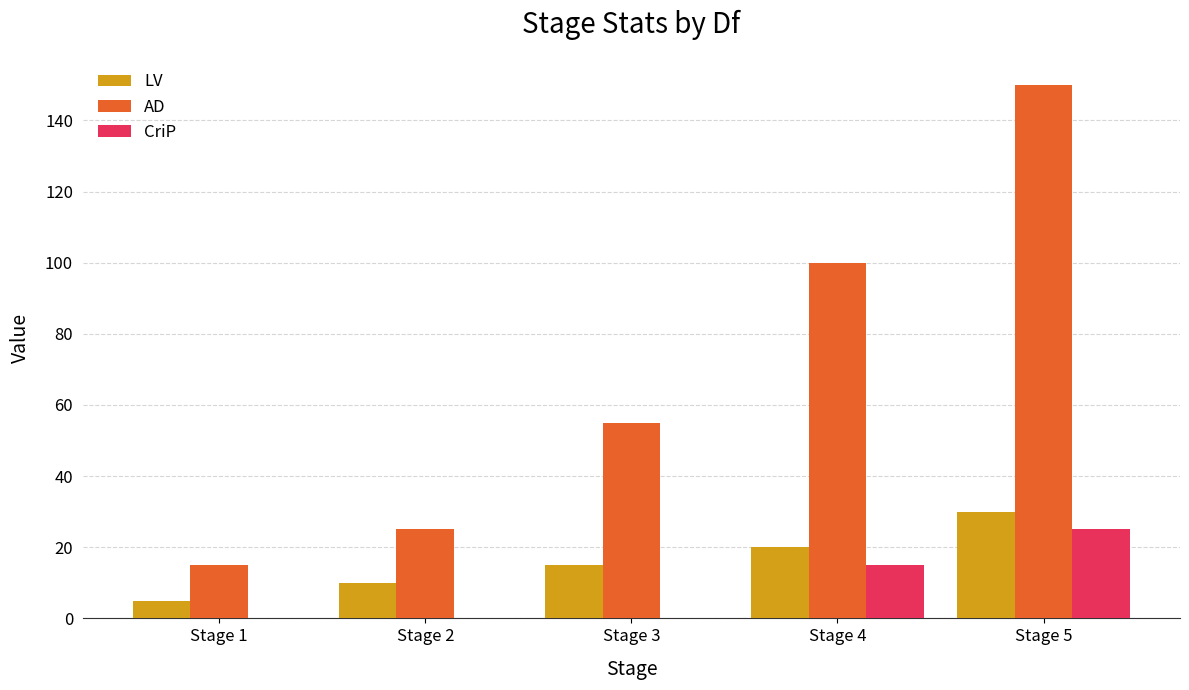

What is the sum of all CriP values?

40